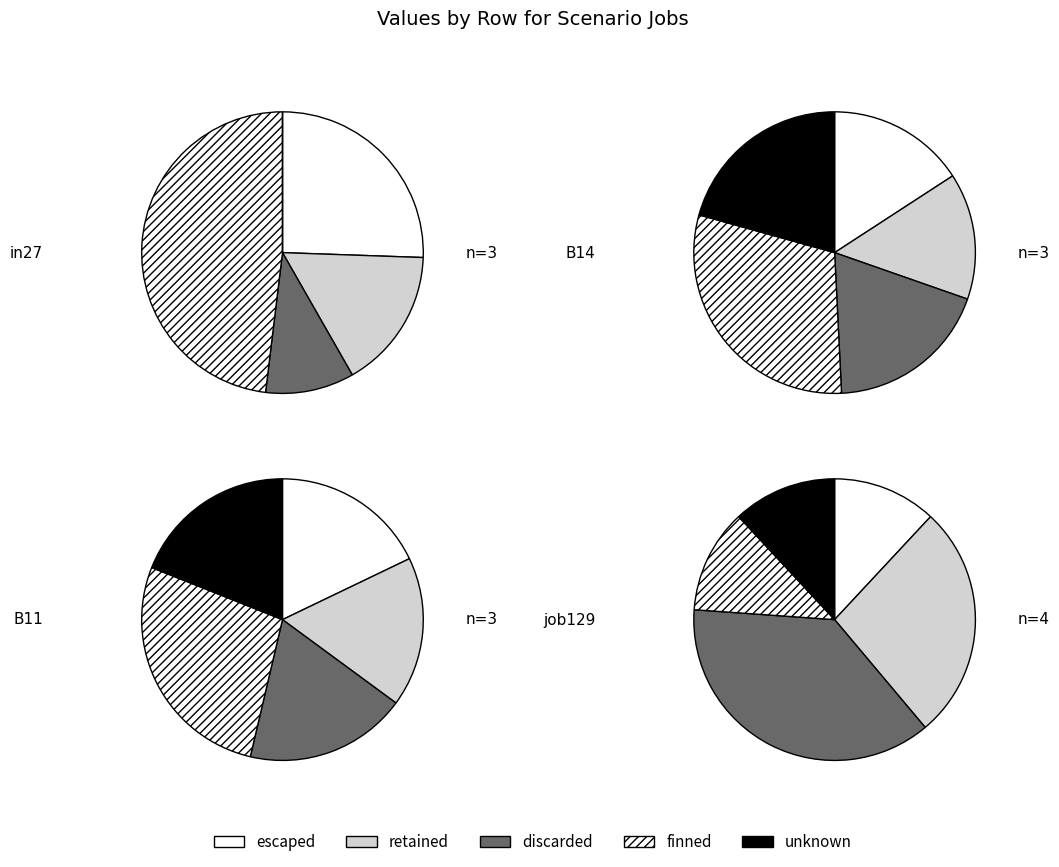

What percentage is the B14 slice, to the nearest percent?

32%